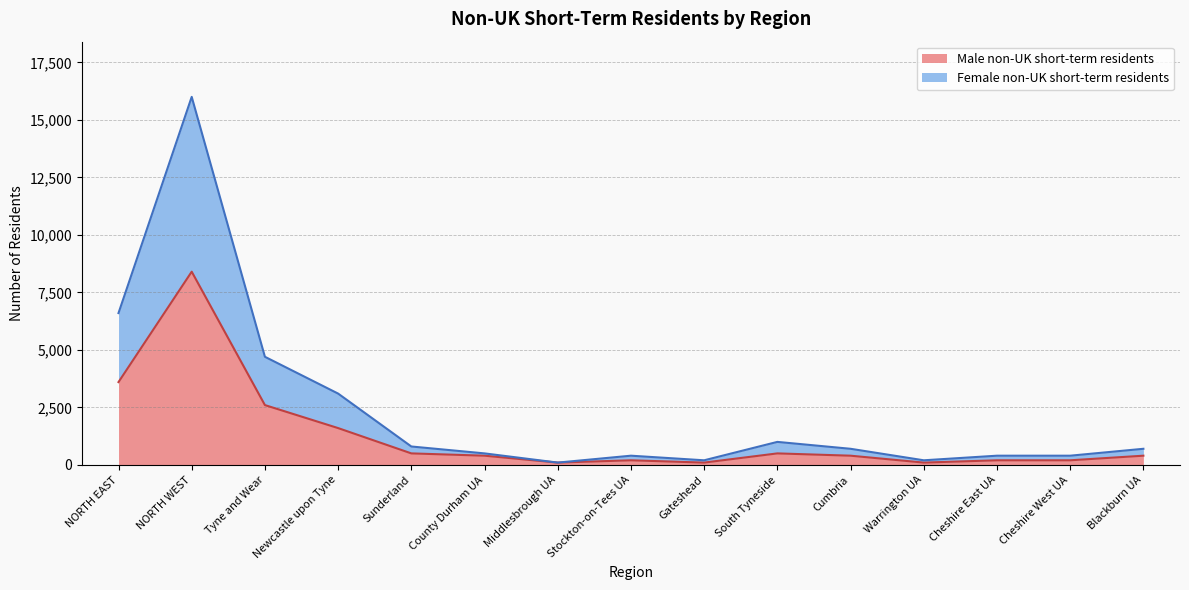

What is the value of the Male non-UK short-term residents point at the 15th from the left?

400